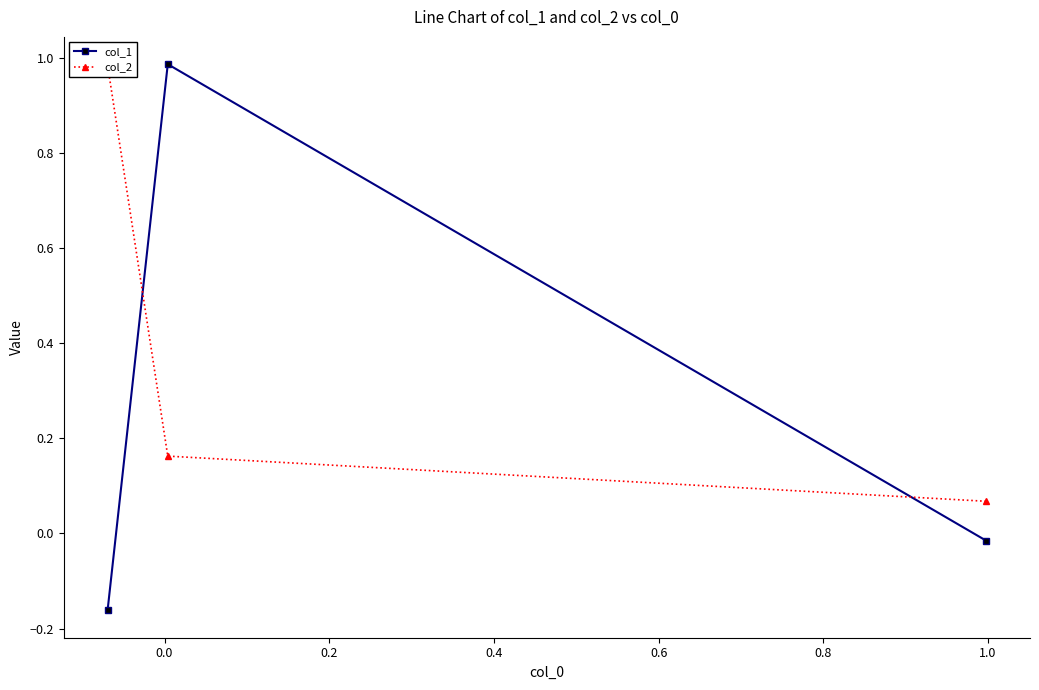

What are all the series names shown in the legend?

col_1, col_2